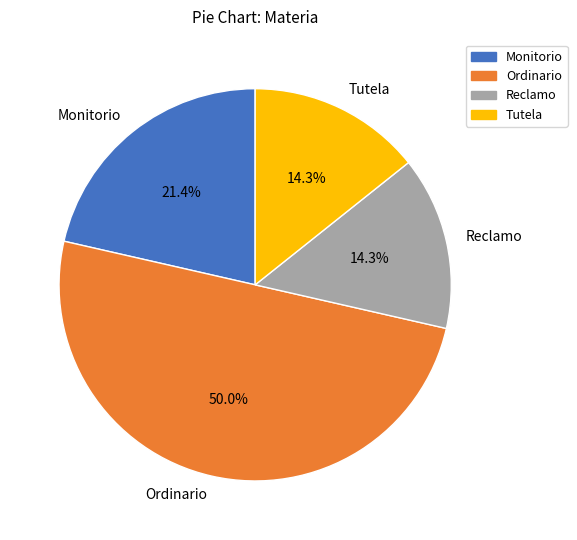

Approximately how many times larger is the value at Reclamo compared to Tutela?

1.0